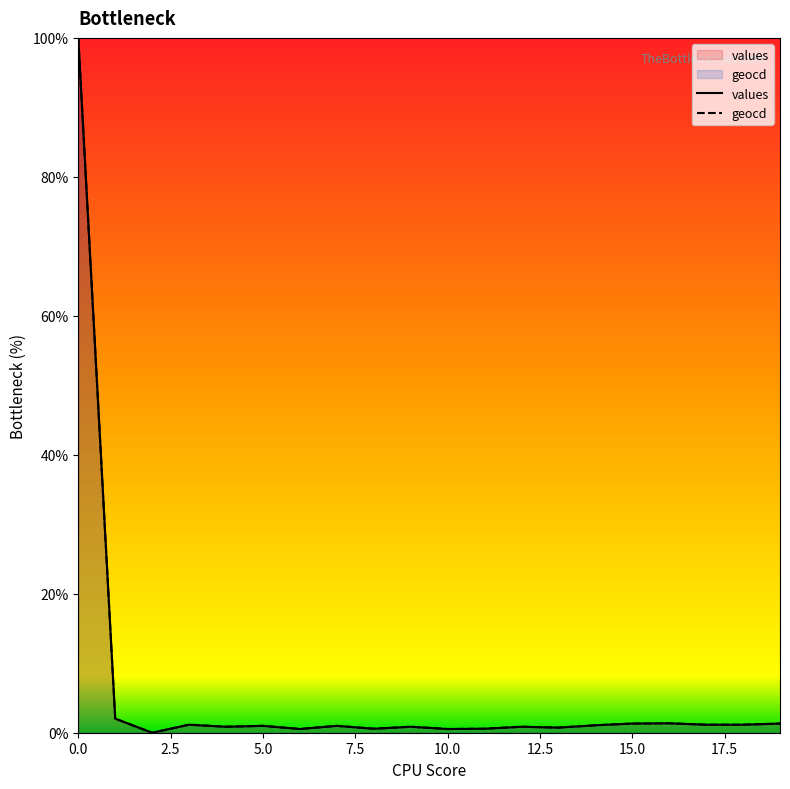

In geocd, how many points are higher than both neighbors (excluding endpoints)?

6